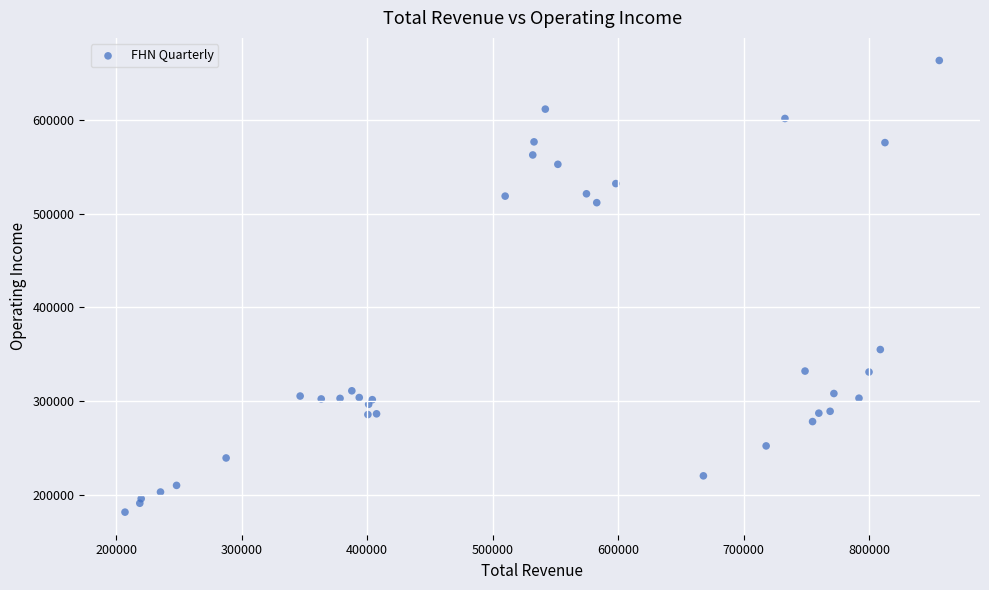

What Y value in the scatter plot is closest to 422600?

355000